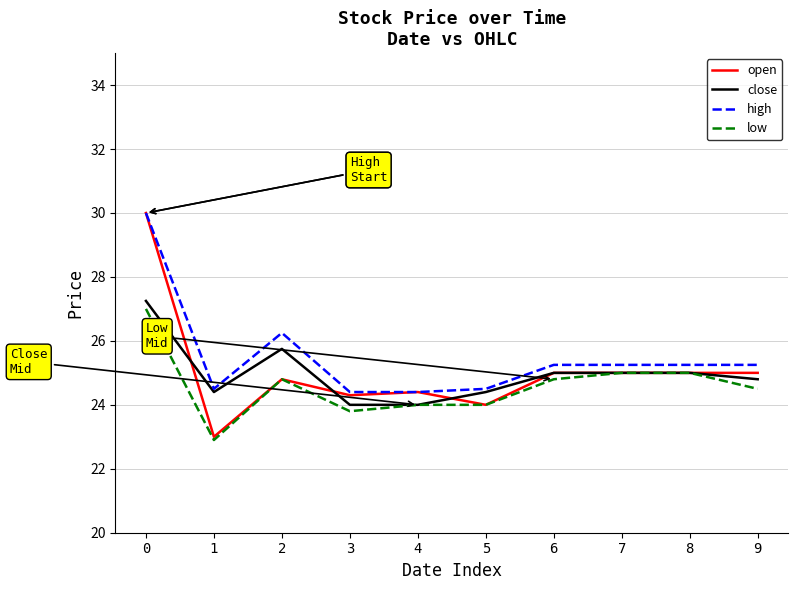

Is it true that close equals 25.0 at 8?

True